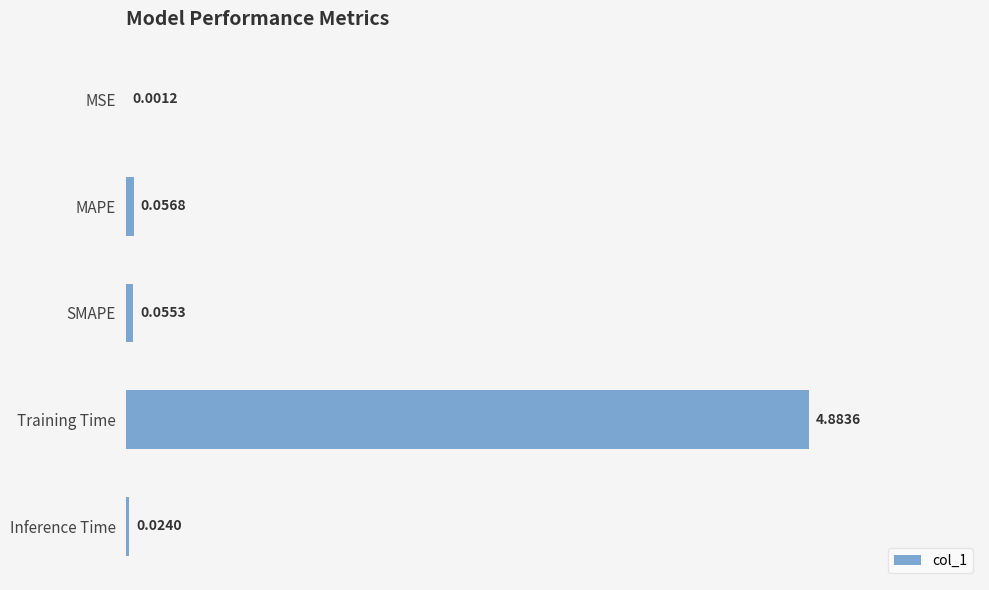

Which has a higher value, MAPE or Inference Time?

MAPE